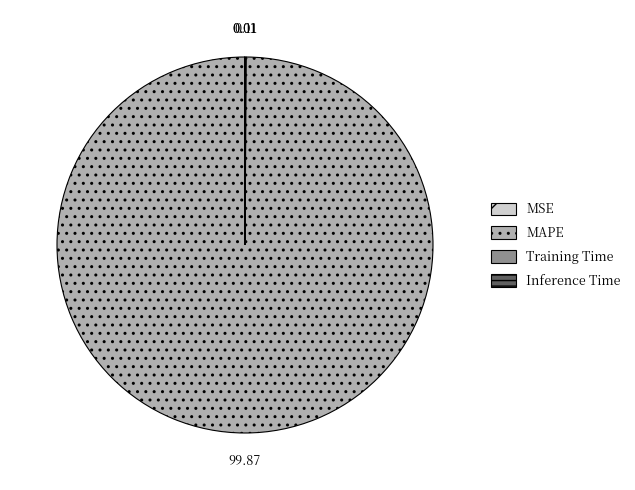

Is there a majority slice in this chart?

Yes